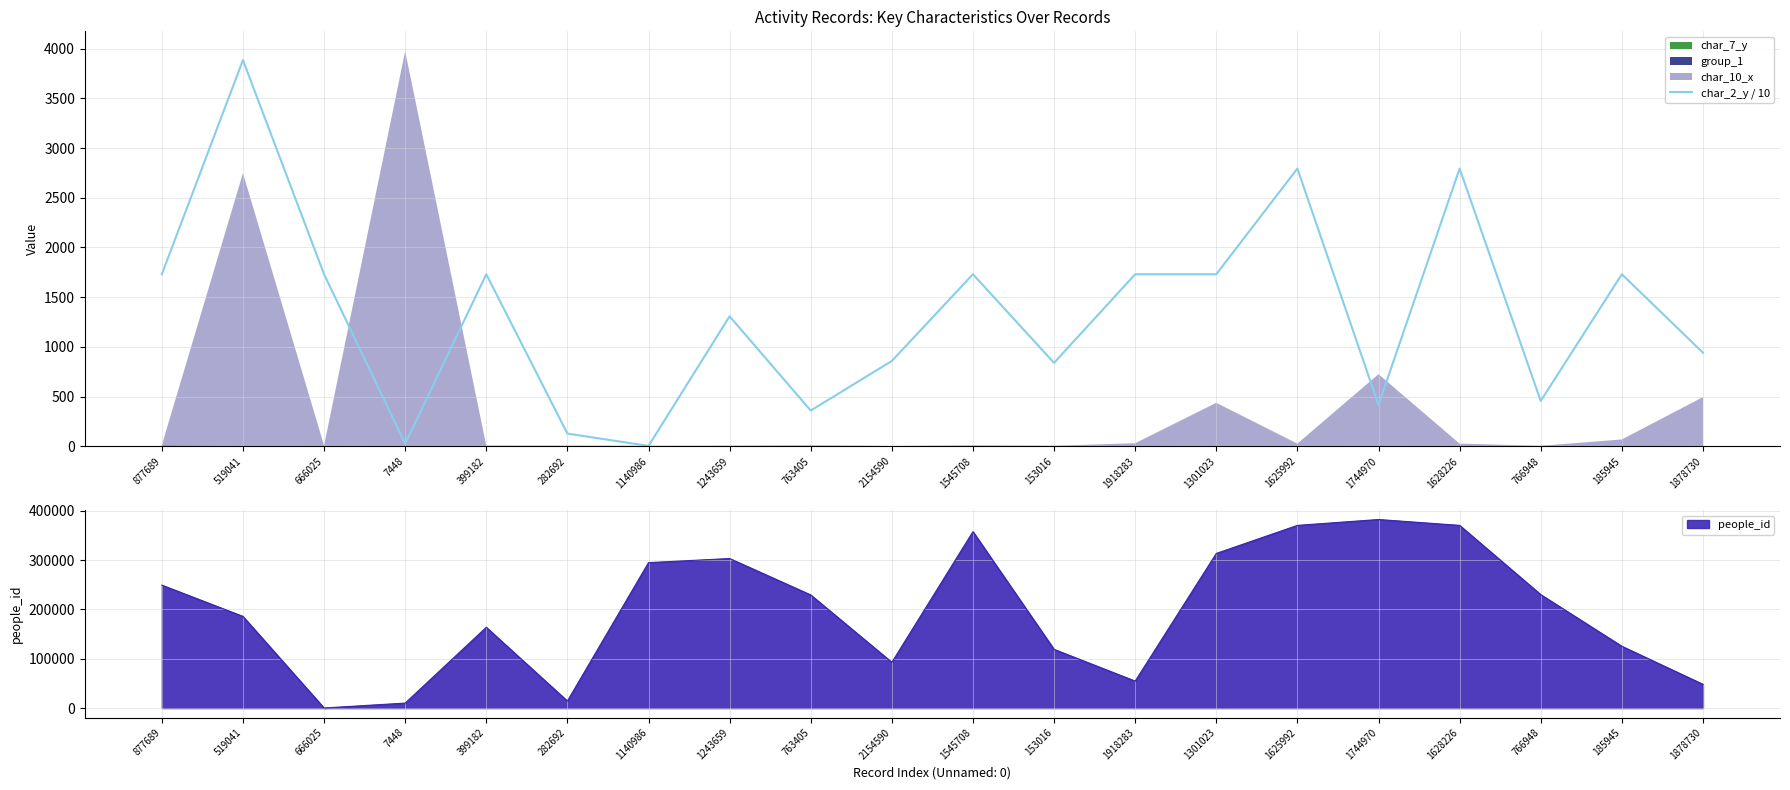

Rank the categories by value from highest to lowest.

519041, 1625992, 1628226, 877689, 666025, 399182, 1545708, 1918283, 1301023, 185945, 1243659, 1878730, 2154590, 153016, 766948, 1744970, 763405, 282692, 7448, 1140986